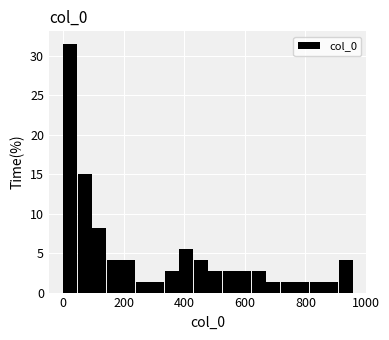

Read against the x-axis, roughly where is the centre of the tallest bar?

20